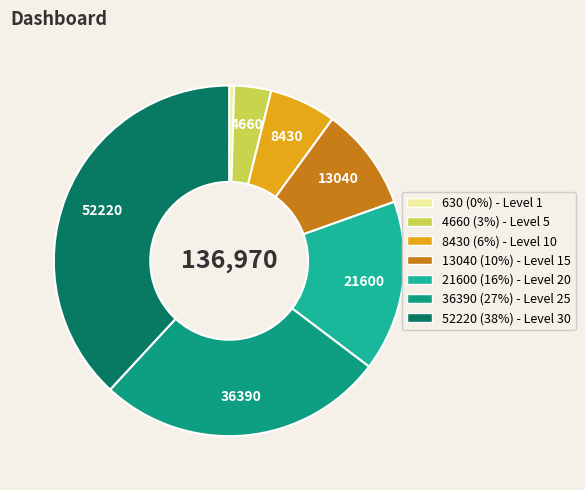

Is there a majority slice in this chart?

No